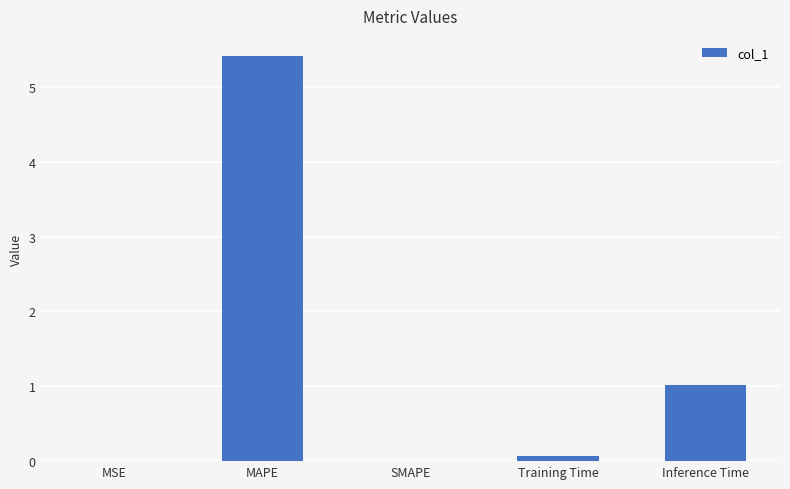

What is the maximum value shown in the chart?

5.4